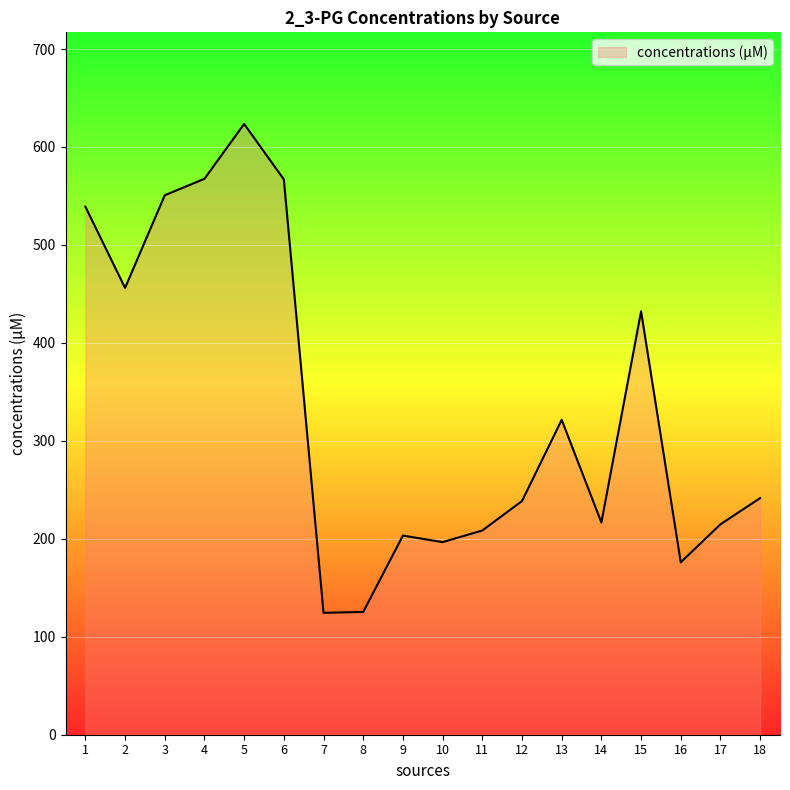

What is the change in value from 8 to 12?

+113.2